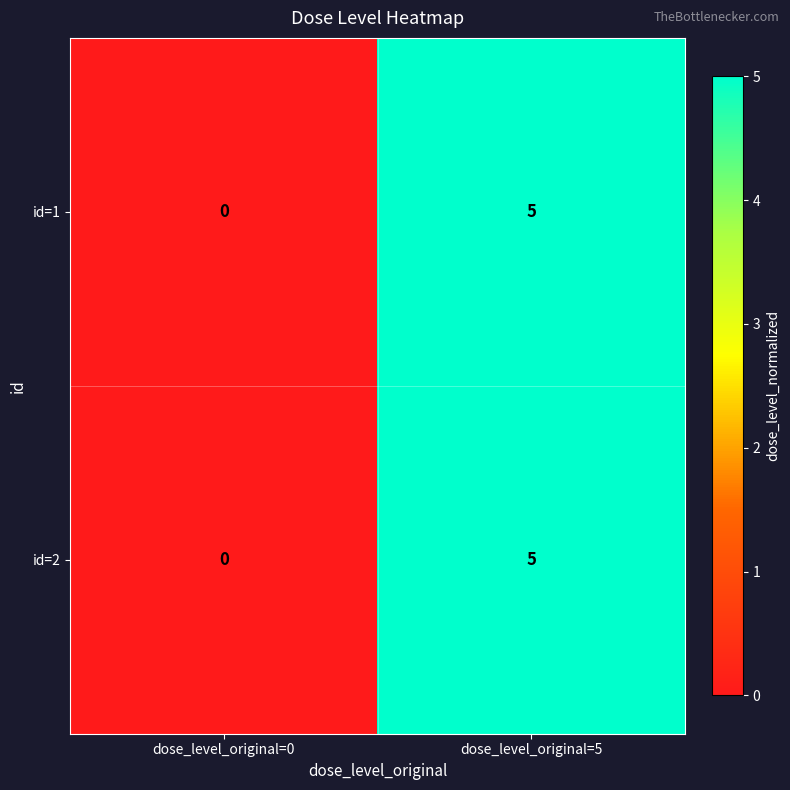

What is the sum of the id=2 values at dose_level_original=5 and dose_level_original=0?

5